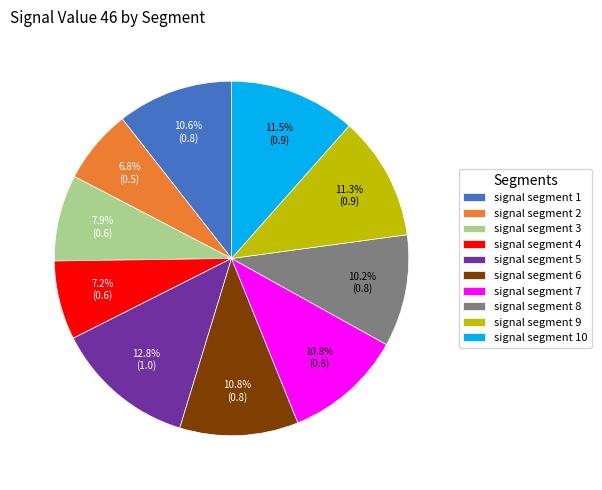

What percentage do signal segment 7 and signal segment 1 together represent?

21.4%